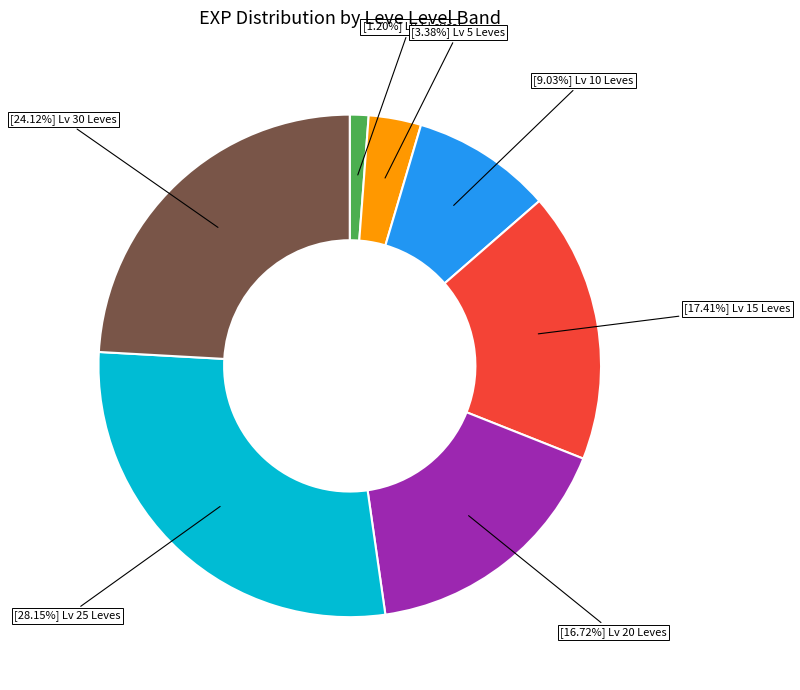

Does any single category account for the majority?

No